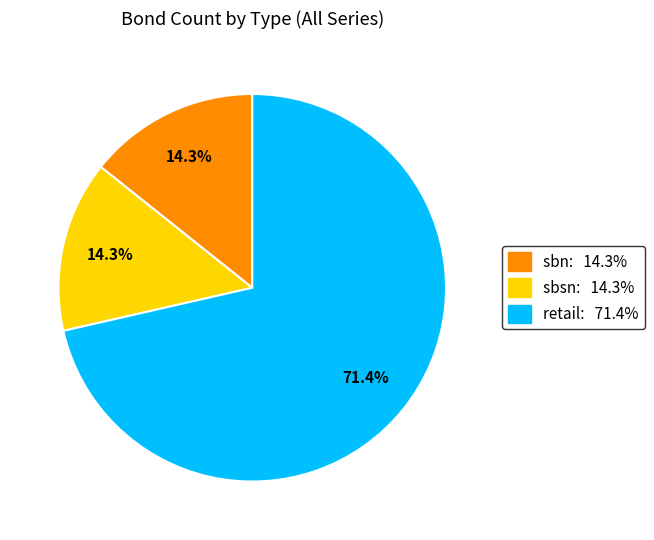

Does sbn represent more than half of the total?

No